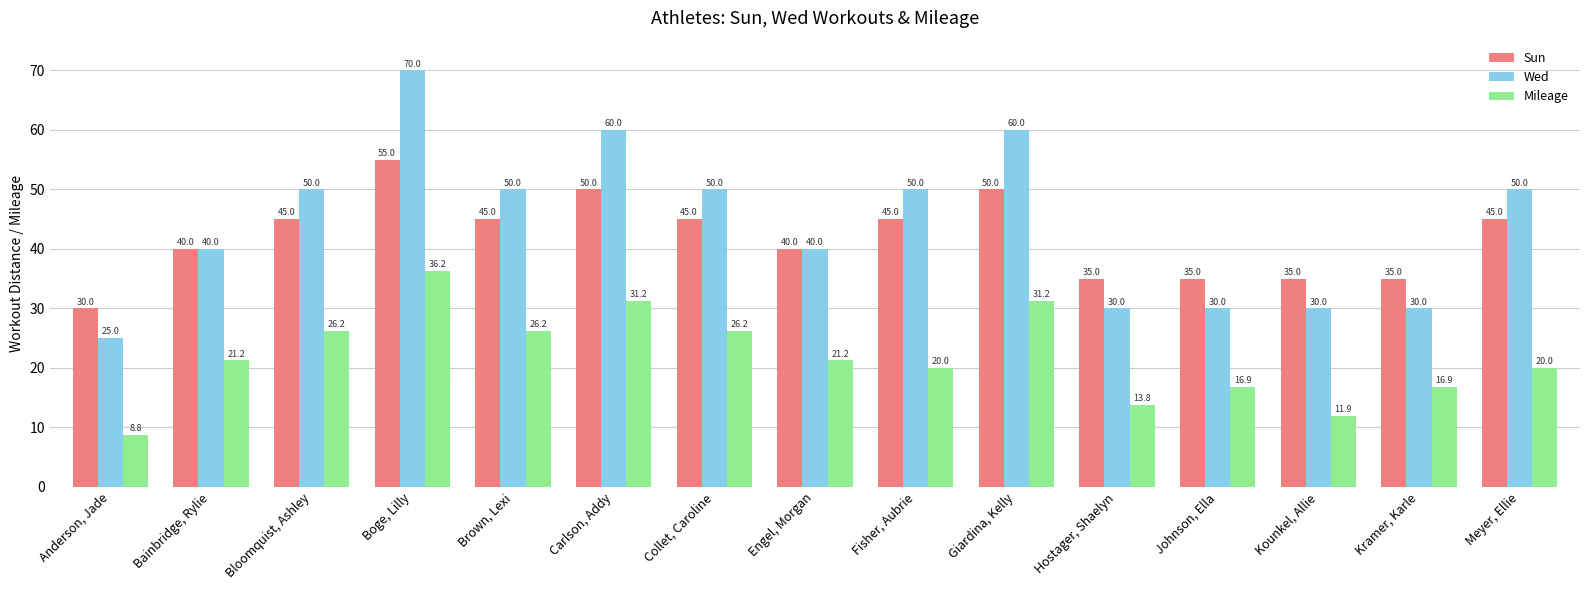

True or false: Sun has a value of 45.0 at Collet, Caroline.

True